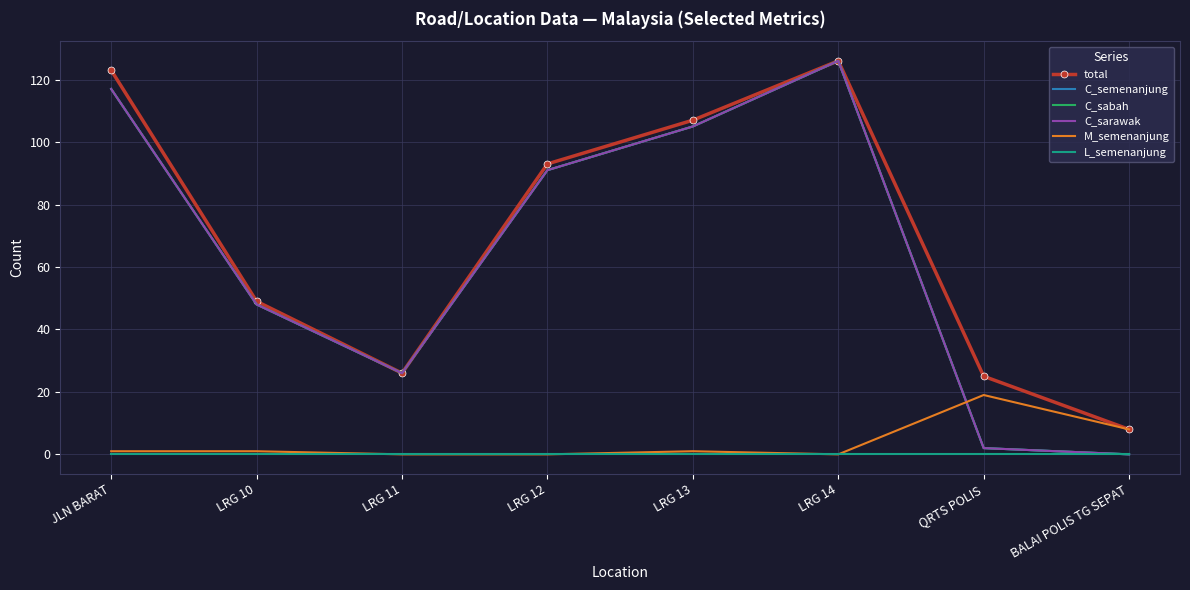

What are all the series names shown in the legend?

total, C_semenanjung, C_sabah, C_sarawak, M_semenanjung, L_semenanjung